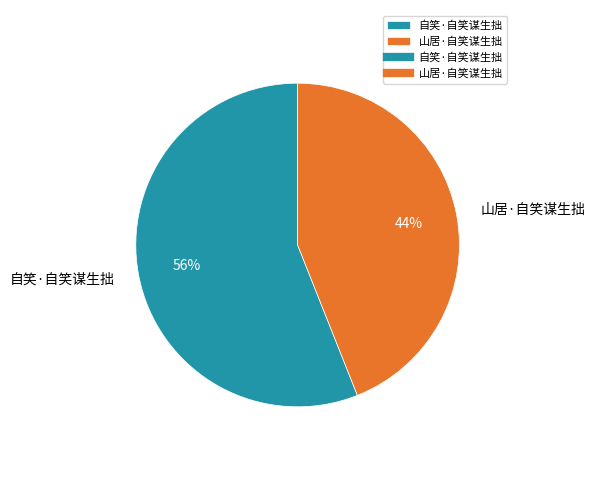

Do 自笑·自笑谋生拙 and 山居·自笑谋生拙 together represent more than half of the pie?

Yes